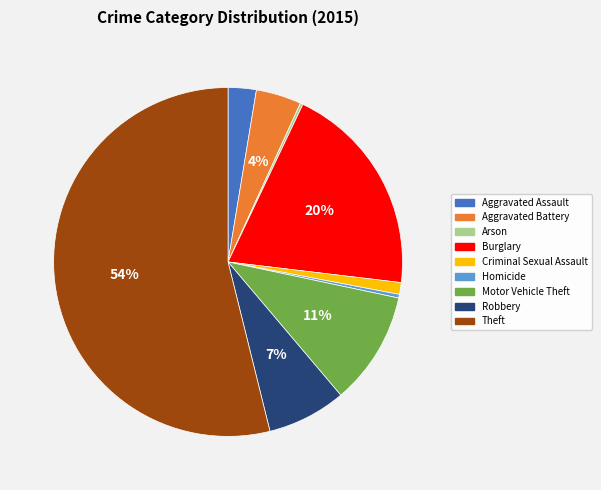

Does any single category account for the majority?

Yes